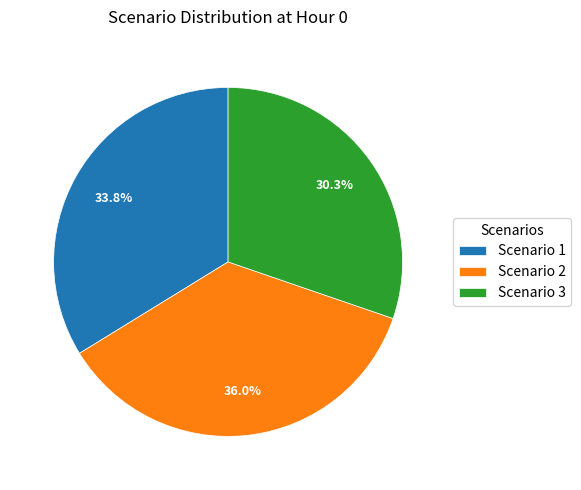

True or false: Scenario 1 accounts for 48% of the total.

False